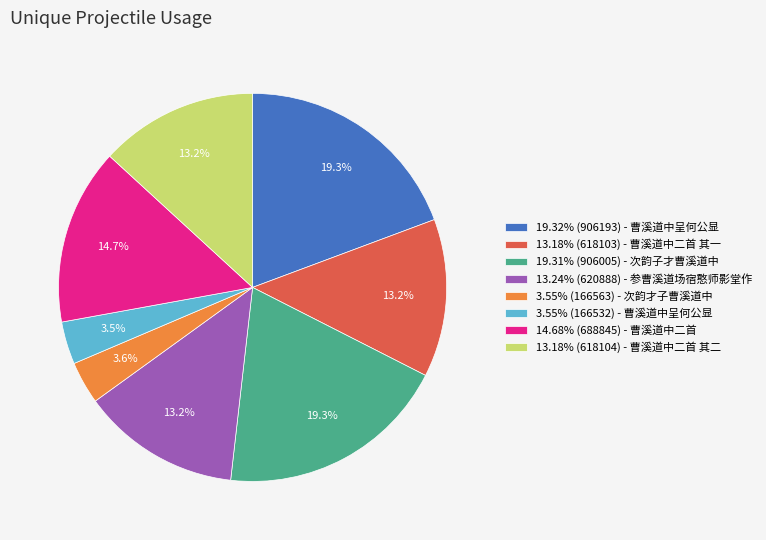

What is the ratio of the value at 3.55% (166532) - 曹溪道中呈何公显 to the value at 13.18% (618104) - 曹溪道中二首 其二?

0.3